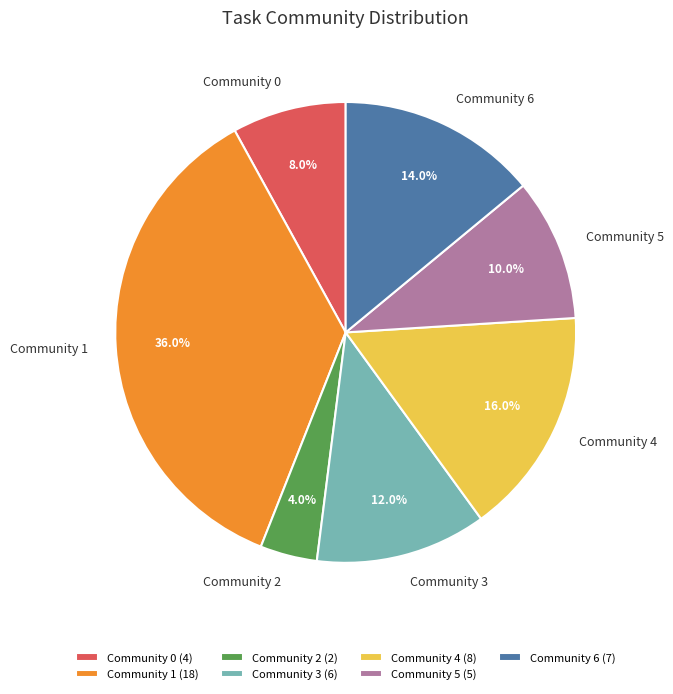

Is there any slice that represents more than half of the pie?

No